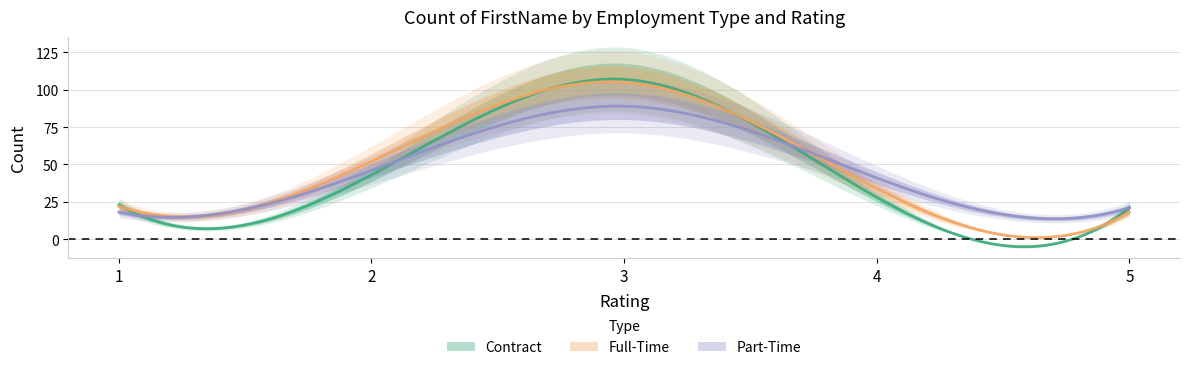

True or false: Part-Time has more than 1 points higher than both neighbors.

False